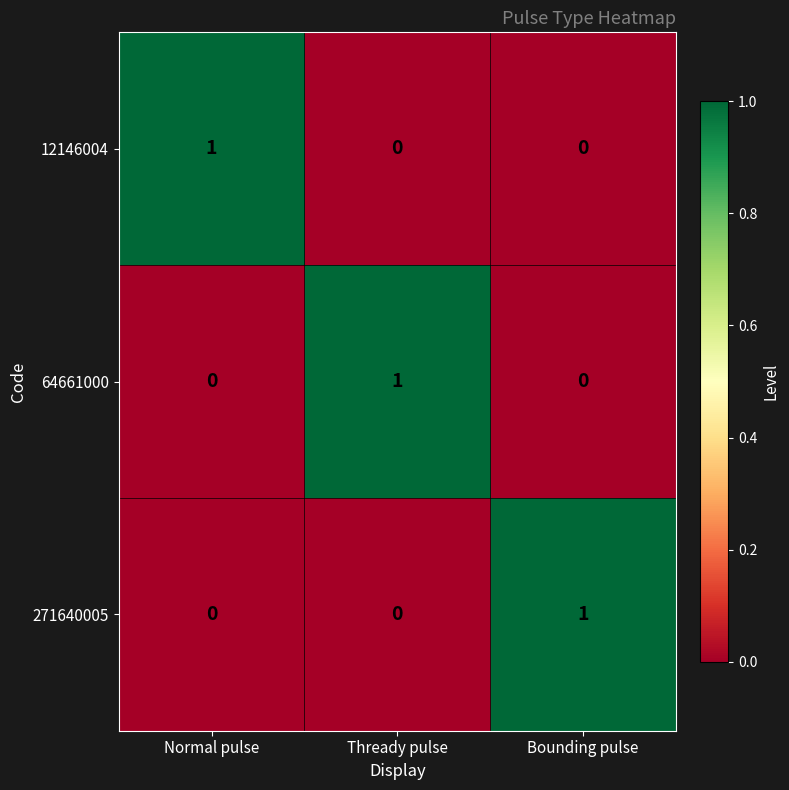

How many distinct data groups are displayed?

3